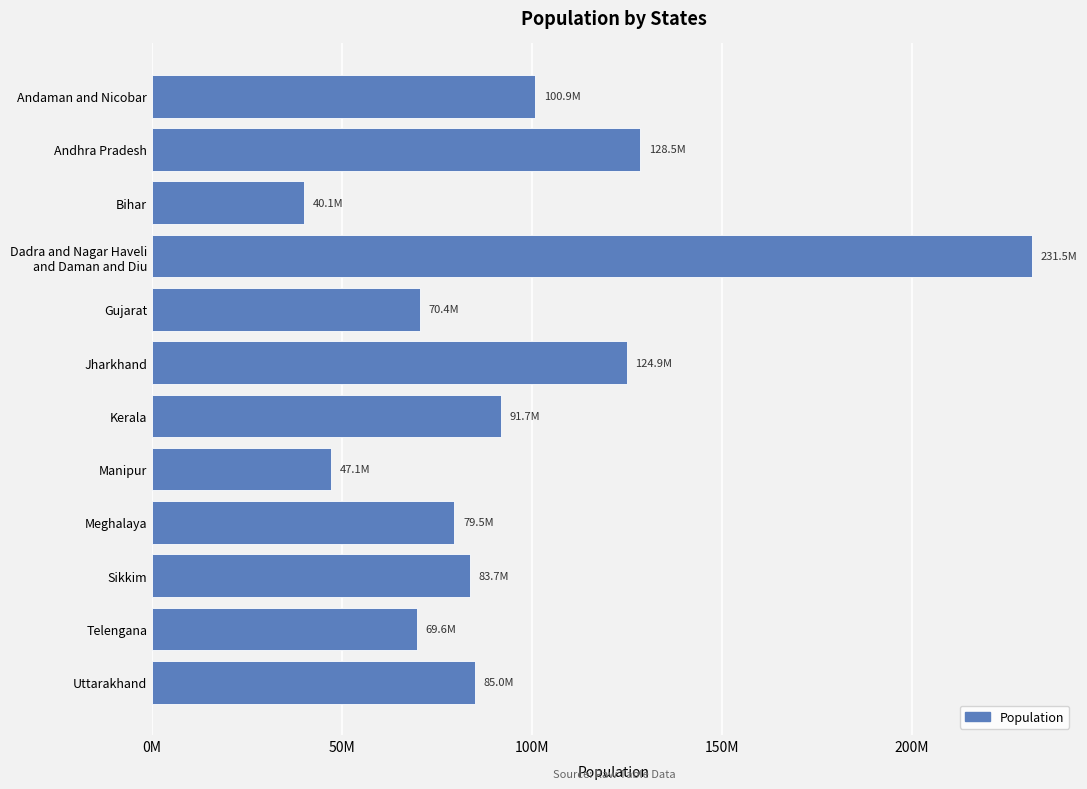

Does the chart contain any negative values?

No